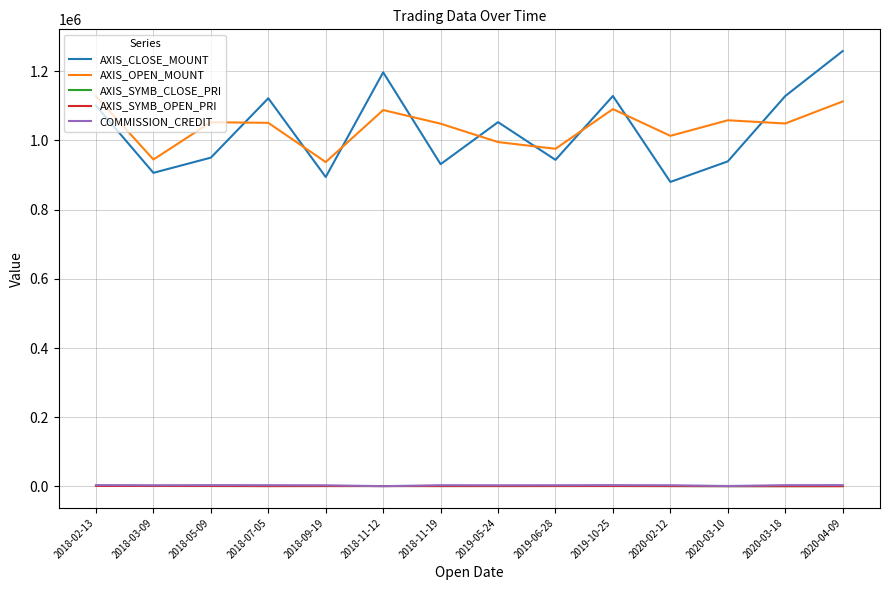

True or false: AXIS_CLOSE_MOUNT and COMMISSION_CREDIT intersect in this chart.

False